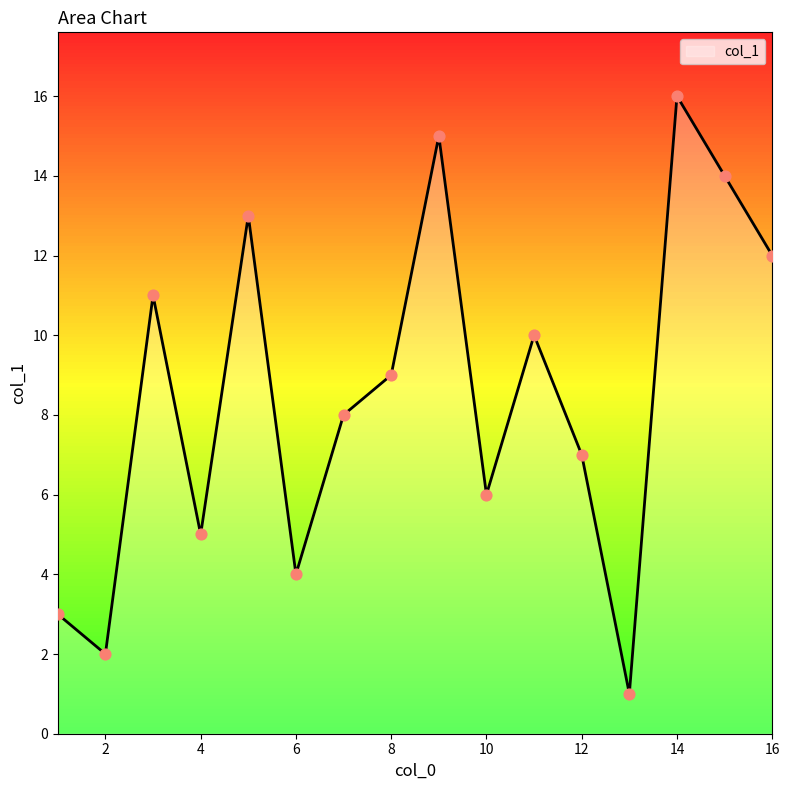

What is the change in value from 6 to 11?

+6